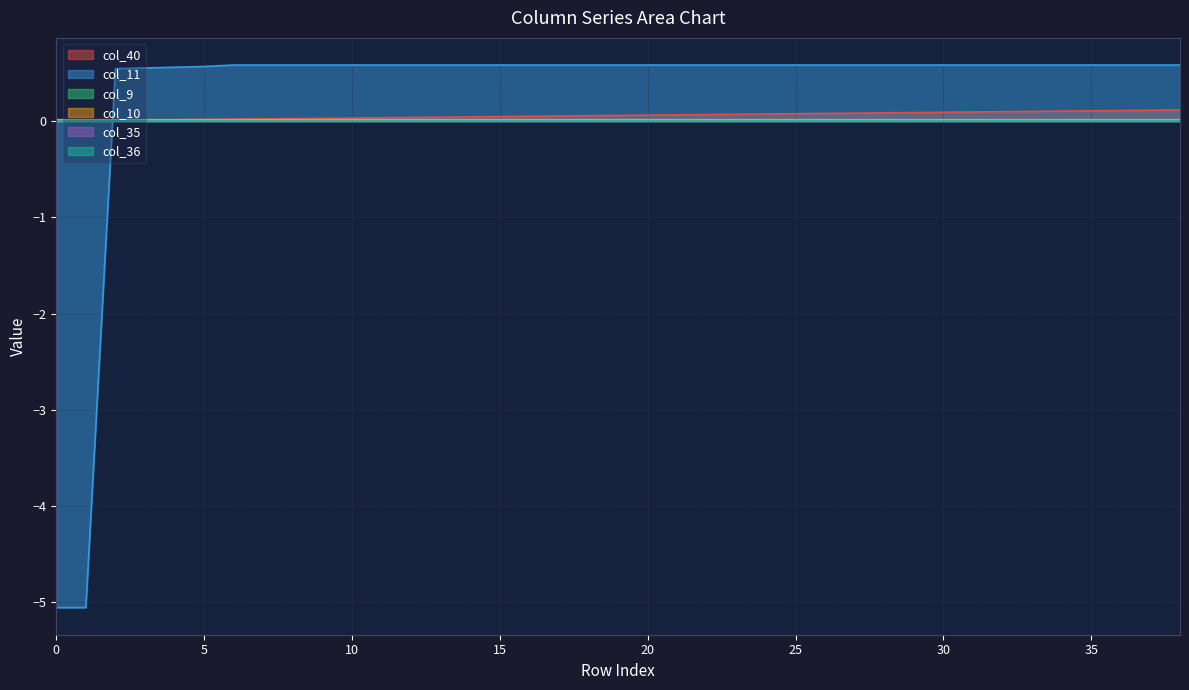

True or false: col_40 has more than 2 interior local peaks.

False